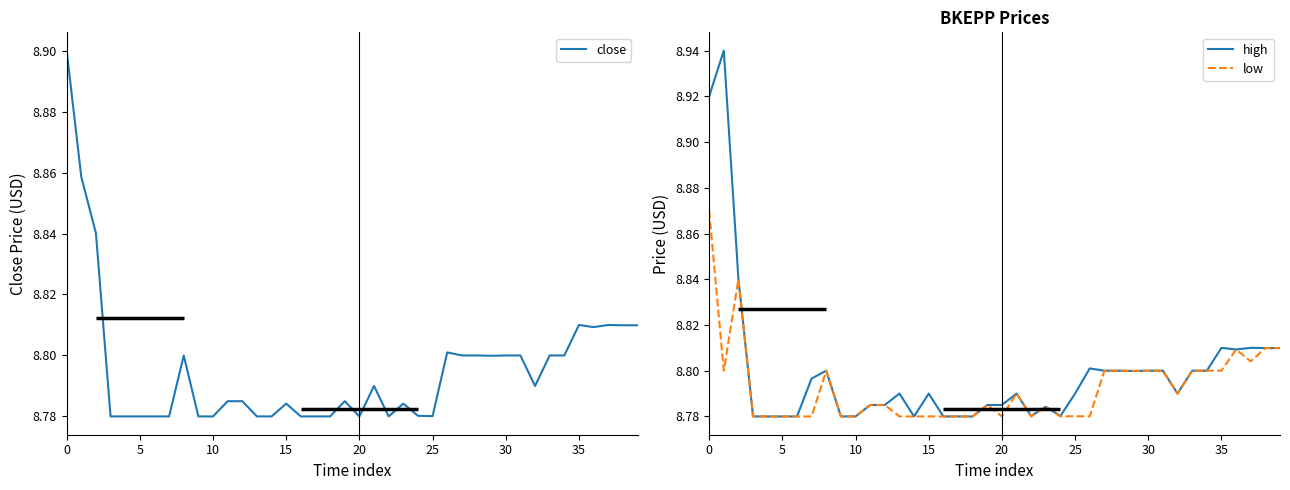

Which series has the largest total across all categories?

high